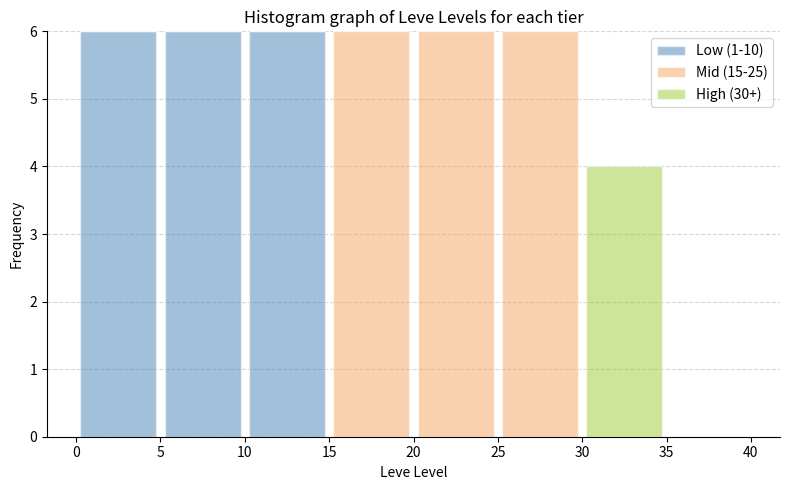

Reading left to right, transcribe this chart: for each stacked bar, give the range it covers on the x-axis and its total height. The values are not printed on the chart, so give them approximately, as read against the axis.

0 to 5: 6
5 to 10: 6
10 to 15: 6
15 to 20: 6
20 to 25: 6
25 to 30: 6
30 to 35: 4
35 to 40: 0